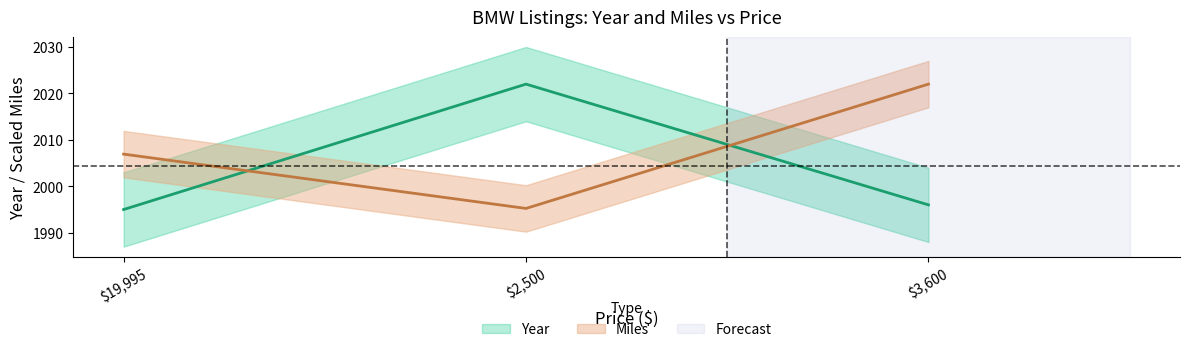

How many lines are shown in the chart?

2